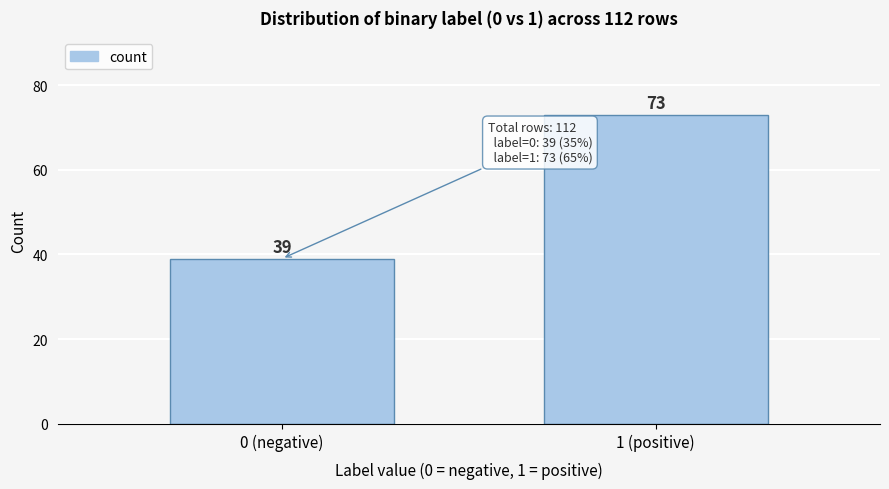

Reading right to left, list all the values displayed in this chart.

1 (positive)=73	0 (negative)=39